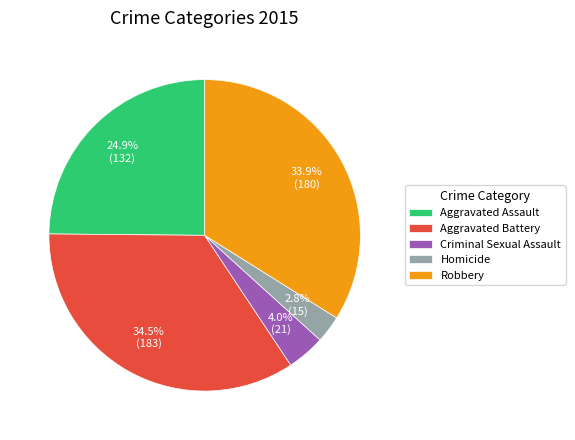

What is the largest slice in the pie chart?

Aggravated Battery